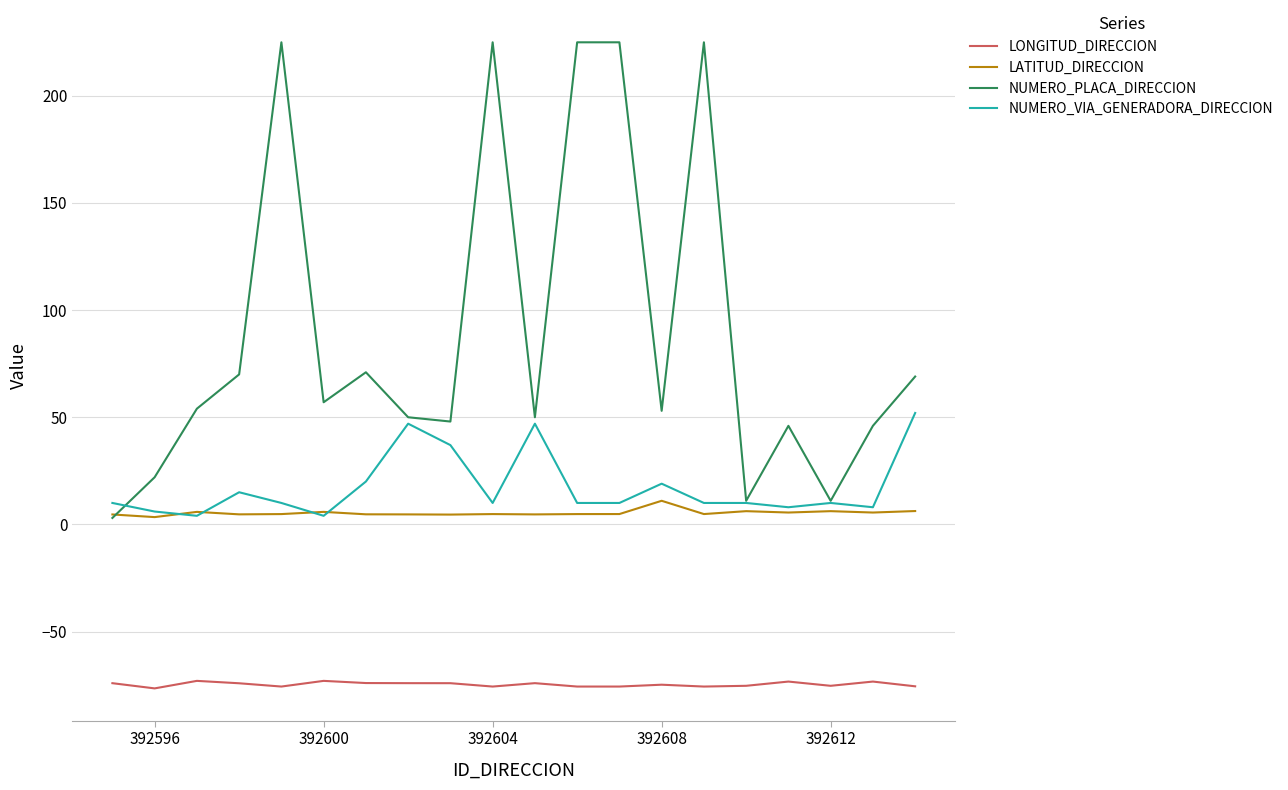

Which series has the largest total across all categories?

NUMERO_PLACA_DIRECCION